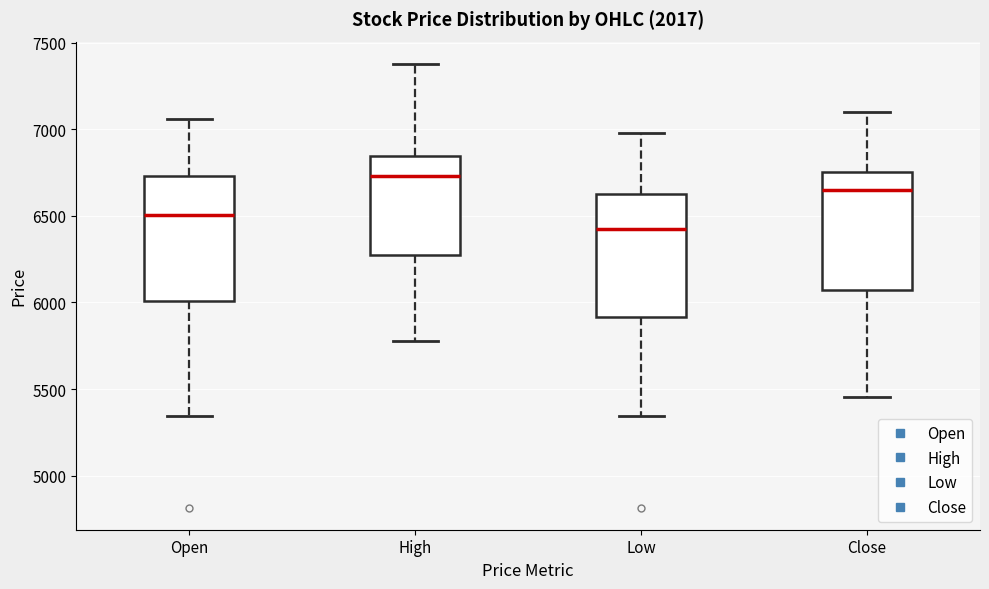

Reading left to right, transcribe this box plot: for each box, give where its median line is, the range the box spans, and where its two whiskers end, as read against the y-axis. The values are not printed on the chart, so give them approximately, as read against the axis.

Open: median 6500, box 6000 to 6750, whiskers 5350 to 7050
High: median 6750, box 6250 to 6850, whiskers 5800 to 7400
Low: median 6400, box 5900 to 6650, whiskers 5350 to 7000
Close: median 6650, box 6050 to 6750, whiskers 5450 to 7100